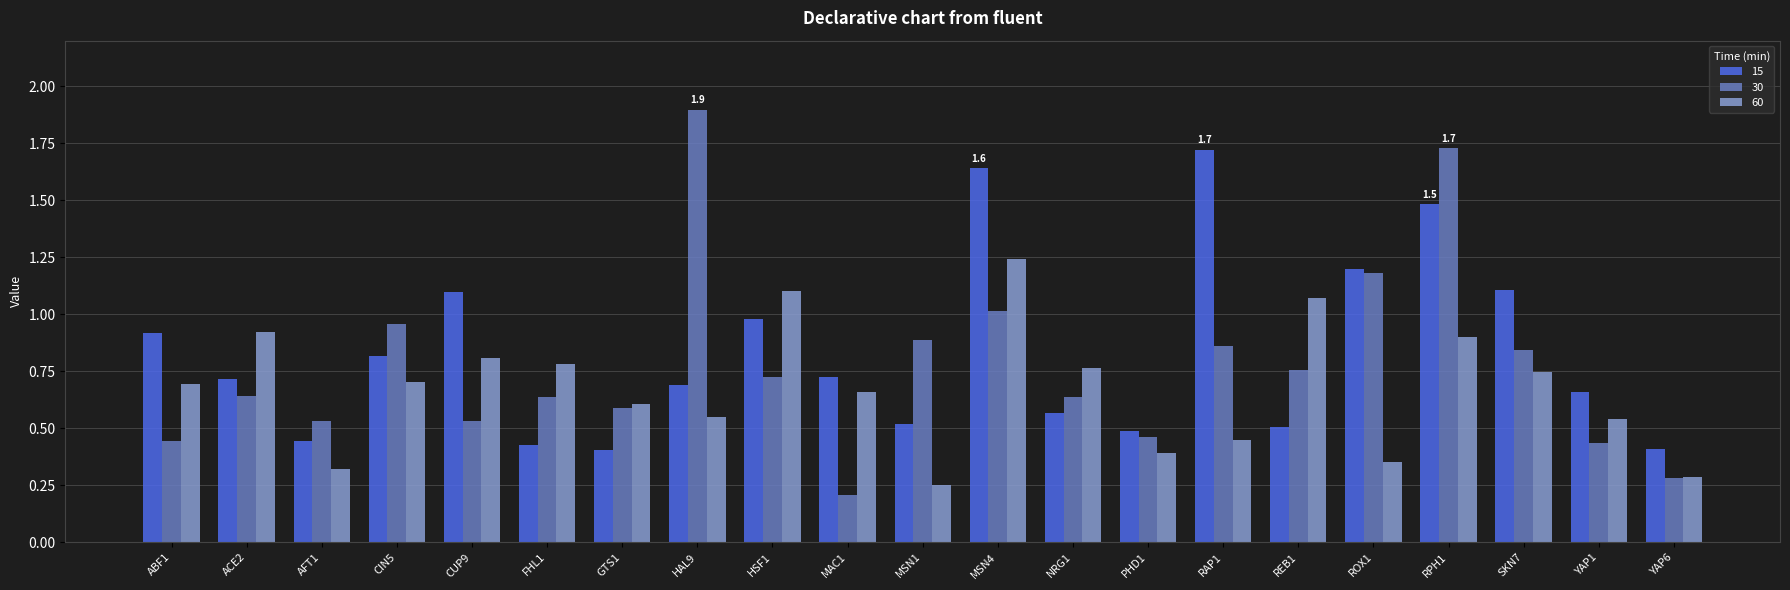

What is the maximum value shown in the chart?

1.9